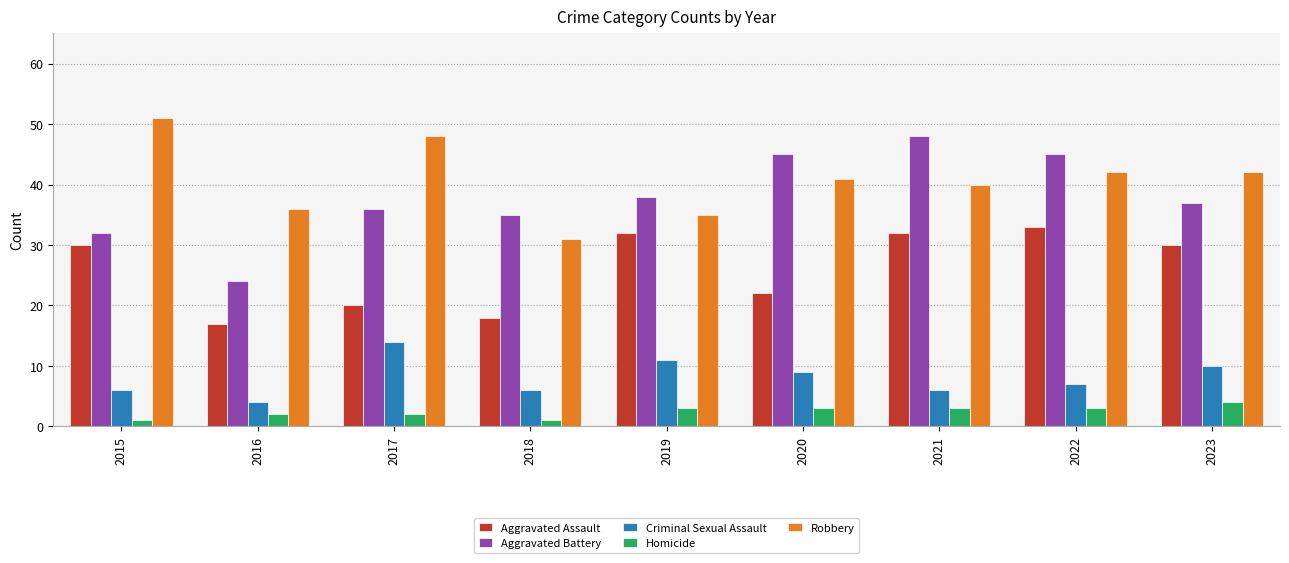

What is the difference between the maximum and minimum values in the Criminal Sexual Assault series?

10